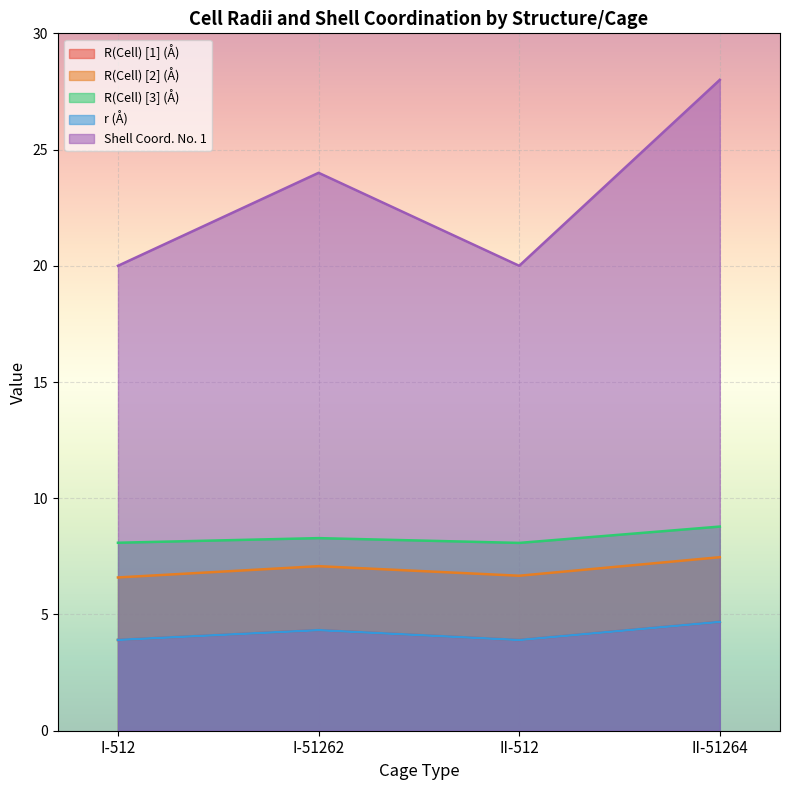

At which category is the sum across all series the highest?

II-51264